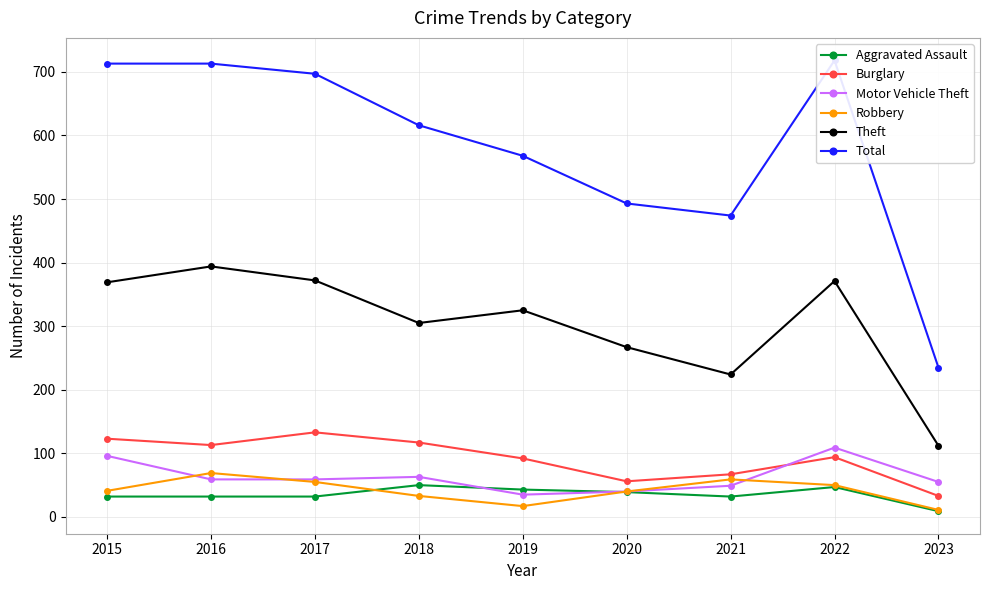

What is the spread (max minus min) of values at 2021?

442